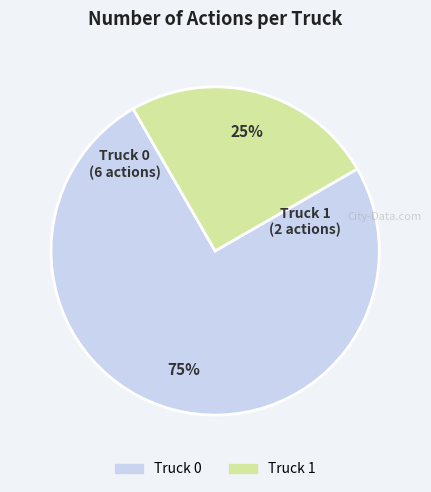

Which slice is the largest?

Truck 0